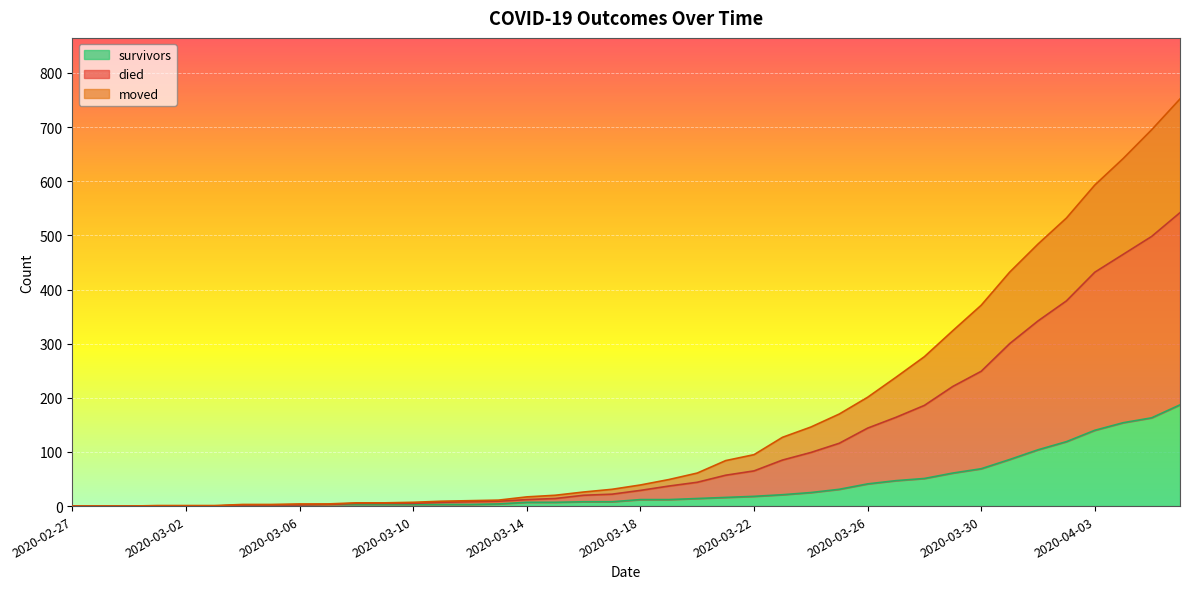

Which series has the widest spread of values?

died